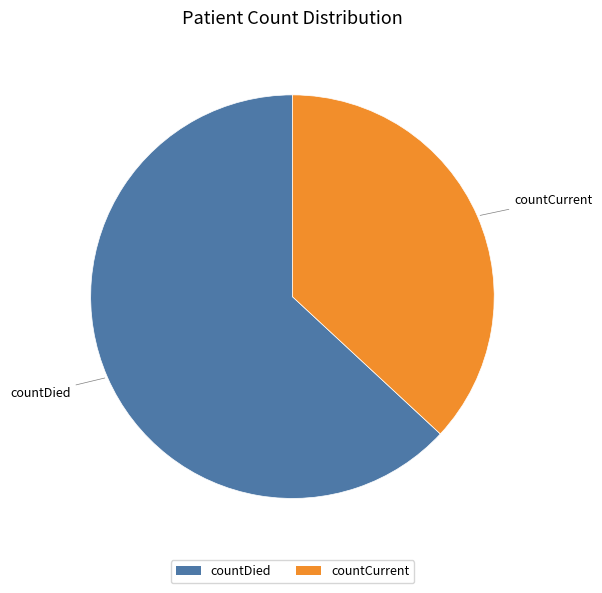

Does countDied represent more than half of the total?

Yes